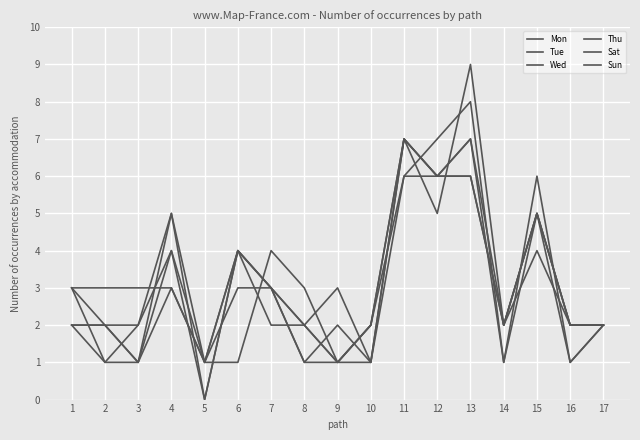

In Wed, how many points are lower than both neighbors (excluding endpoints)?

2